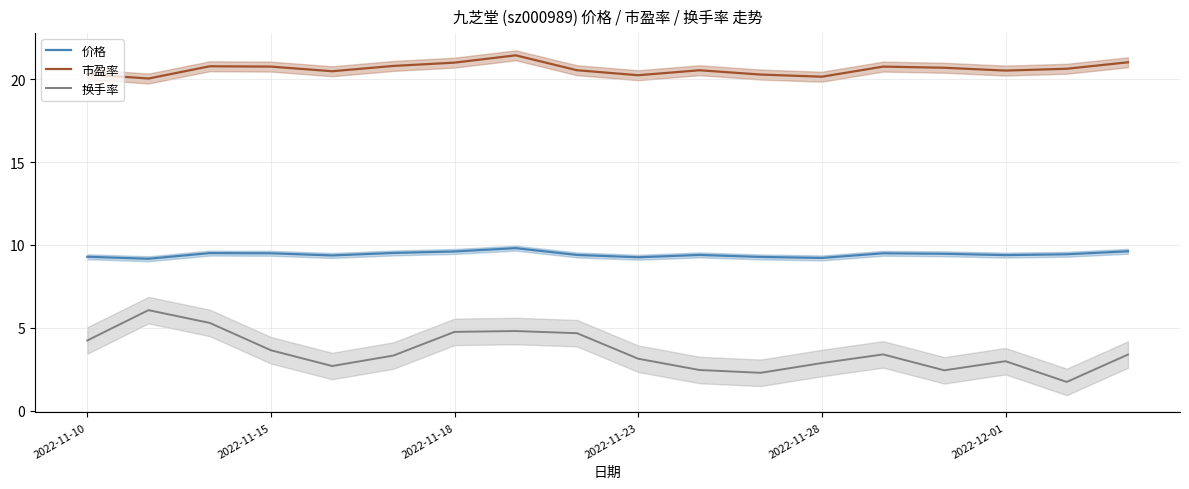

Reading left to right, transcribe all the data shown in this chart.

价格: 9.3	9.2	9.5	9.5	9.4	9.5	9.6	9.8	9.4	9.3	9.4	9.3	9.2	9.5	9.5	9.4	9.4	9.6
市盈率: 20.3	20.0	20.8	20.8	20.5	20.8	21.0	21.4	20.5	20.2	20.5	20.3	20.1	20.8	20.7	20.5	20.6	21.0
换手率: 4.2	6.1	5.3	3.6	2.7	3.3	4.8	4.8	4.7	3.1	2.5	2.3	2.9	3.4	2.4	3.0	1.7	3.4